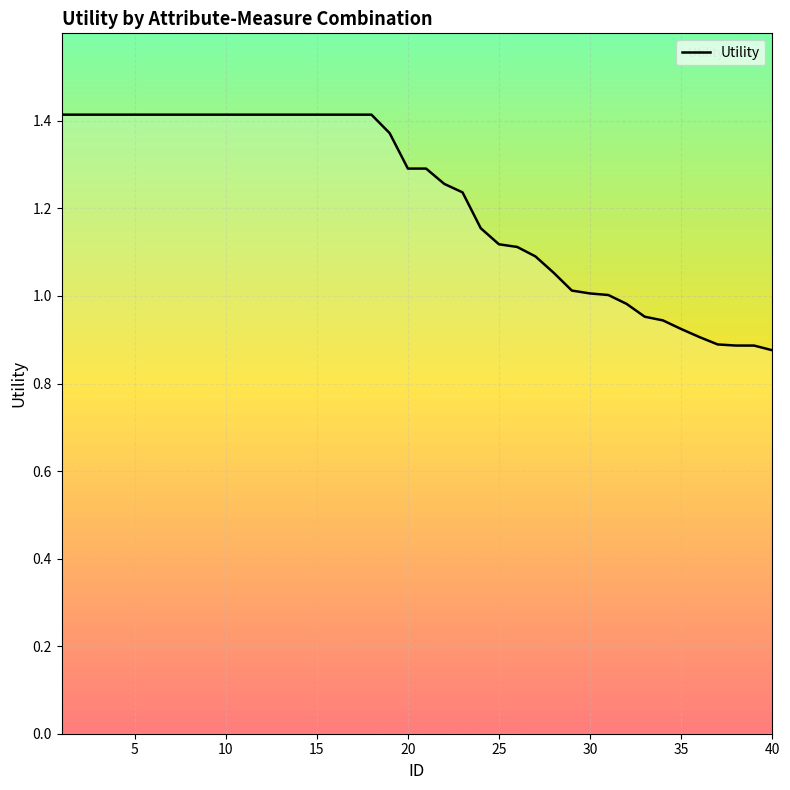

True or false: the data shows 1.7 at 30.

False